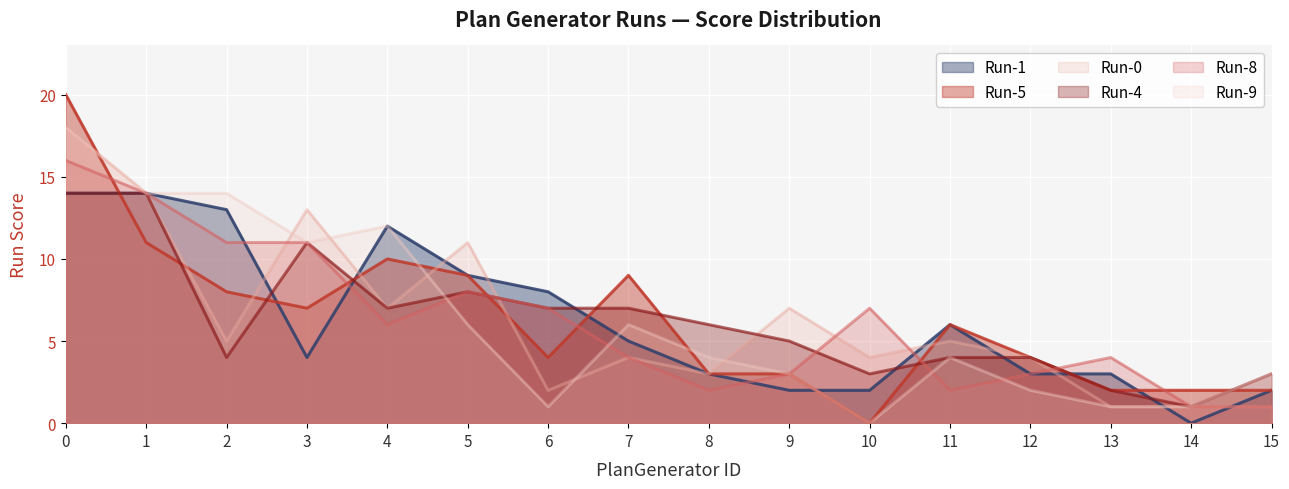

What are all the series names shown in the legend?

Run-1, Run-5, Run-0, Run-4, Run-8, Run-9